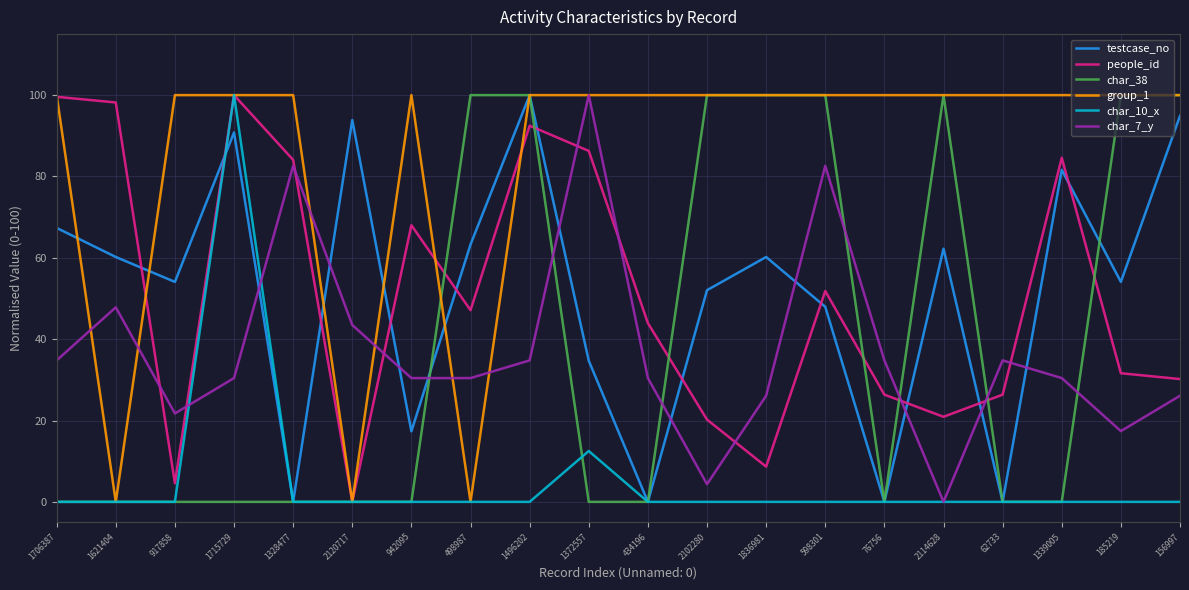

After their last crossing, which series has the higher values: testcase_no or people_id?

testcase_no